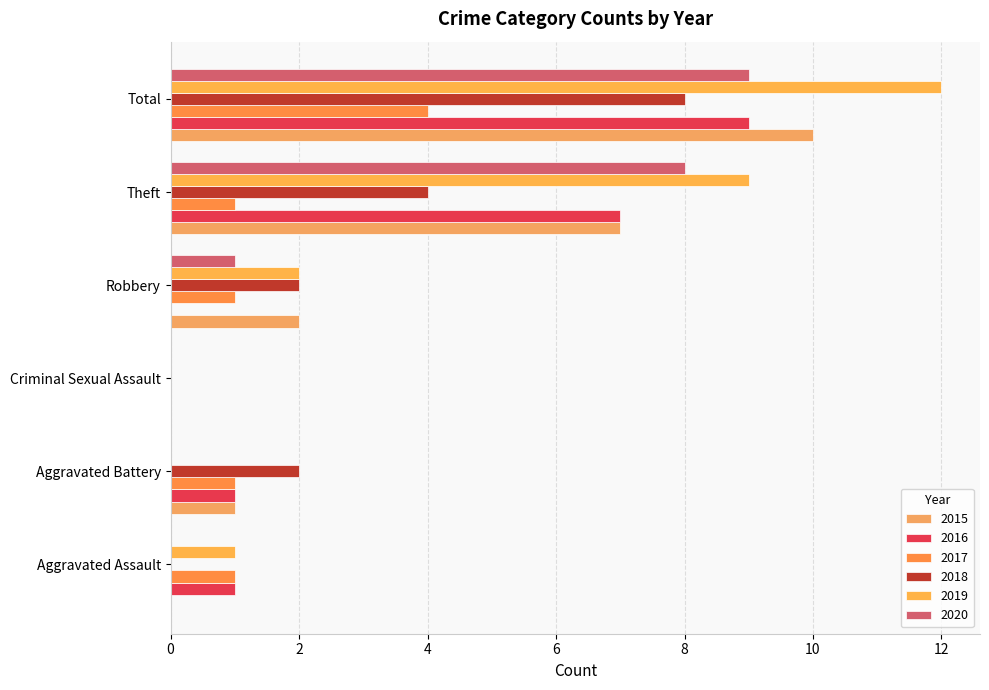

Between Criminal Sexual Assault and Aggravated Assault, which is larger?

Criminal Sexual Assault